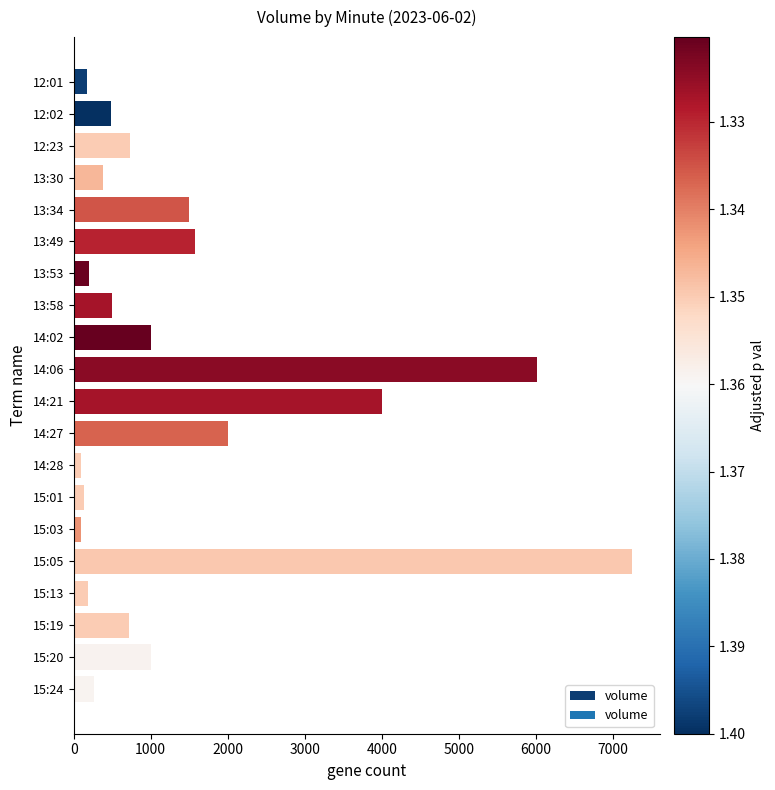

Is it true that the value at 15:13 is 185?

True